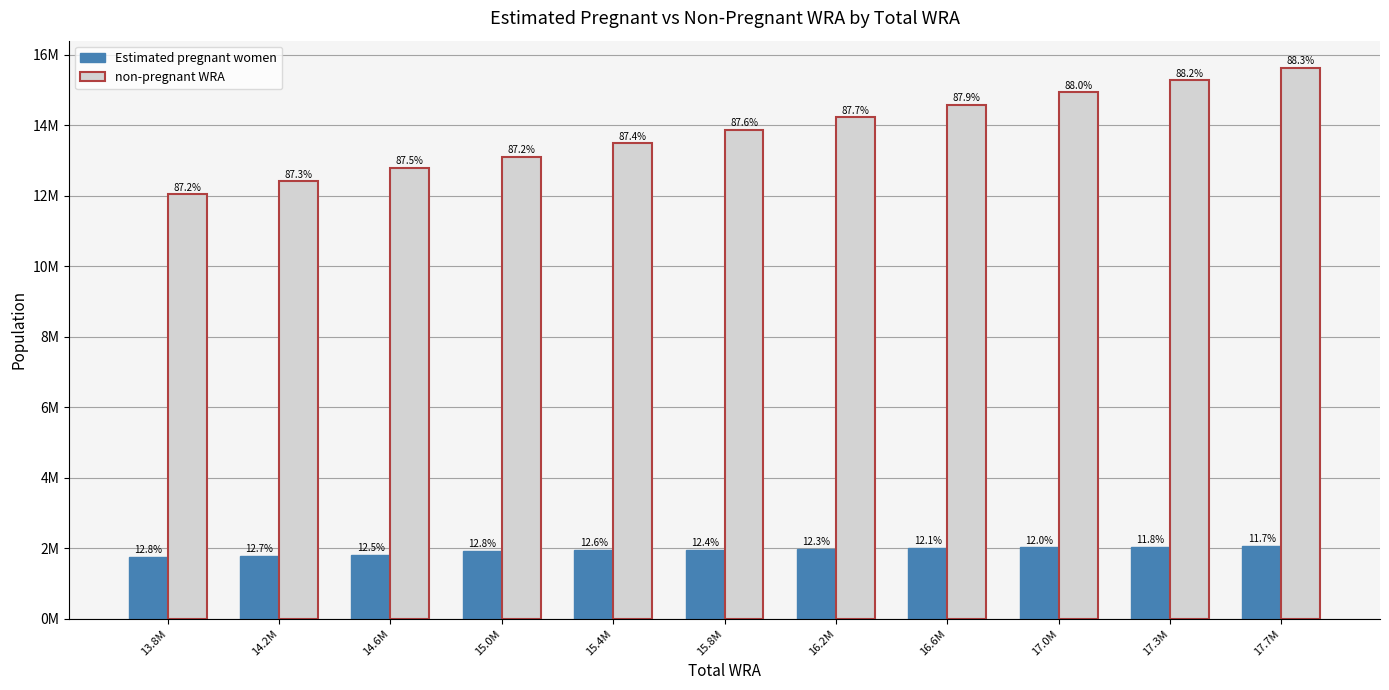

What is the minimum value shown in the chart?

1769989.1